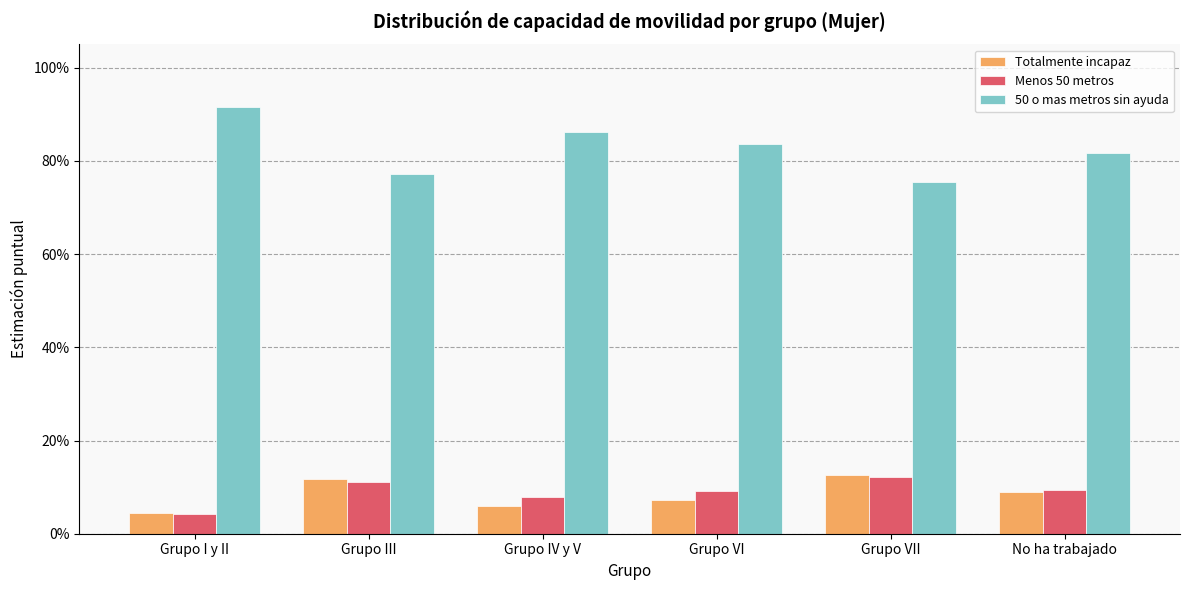

What are all the series names shown in the legend?

Totalmente incapaz, Menos 50 metros, 50 o mas metros sin ayuda